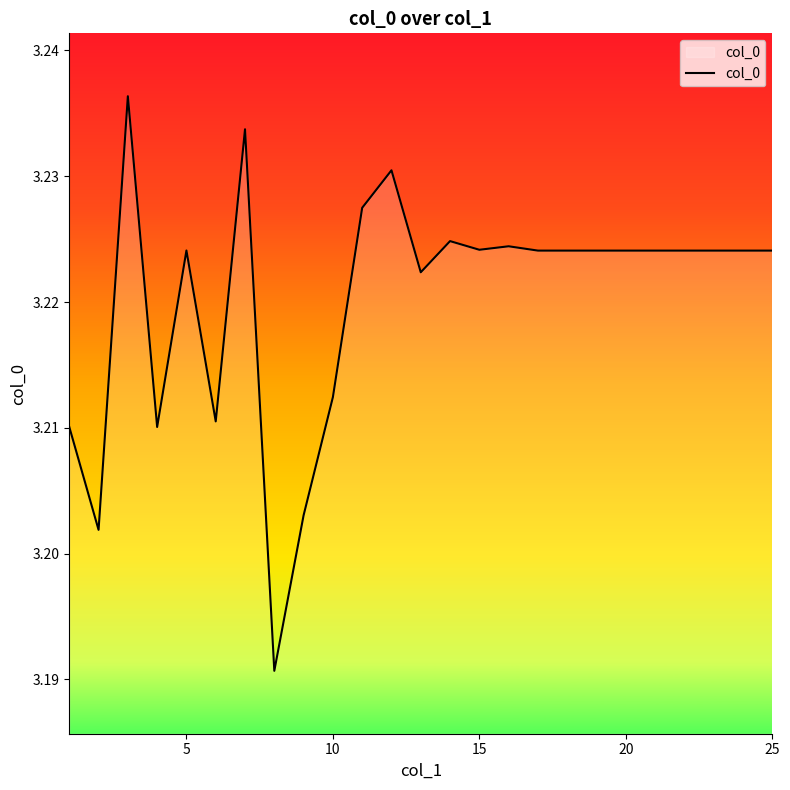

Reading left to right, transcribe all the data shown in this chart.

3.2	3.2	3.2	3.2	3.2	3.2	3.2	3.2	3.2	3.2	3.2	3.2	3.2	3.2	3.2	3.2	3.2	3.2	3.2	3.2	3.2	3.2	3.2	3.2	3.2